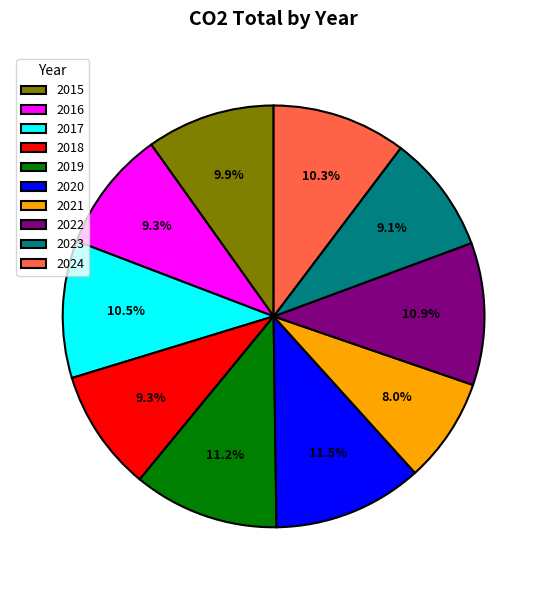

What is the smallest slice in the pie chart?

2021